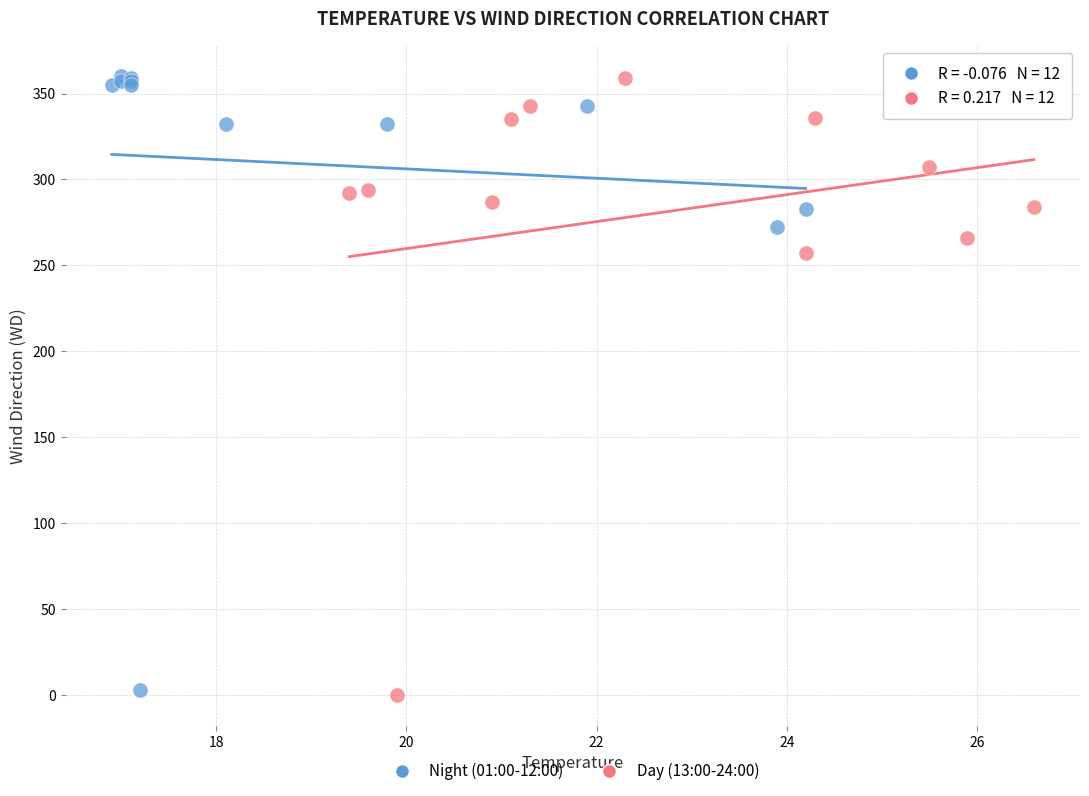

What are all the series names shown in the legend?

Night (01:00-12:00), Day (13:00-24:00)